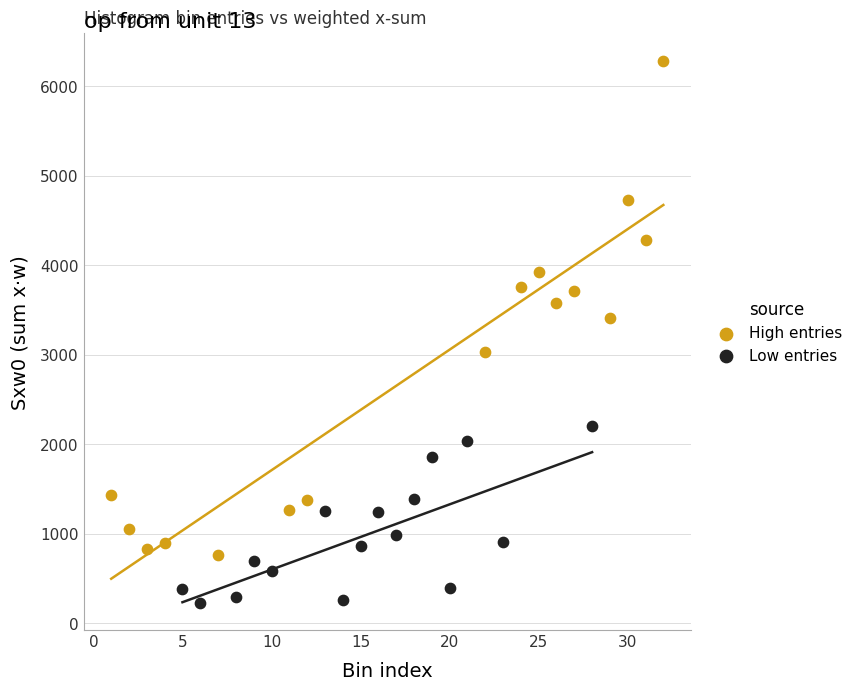

Which series contains the highest Y value?

High entries